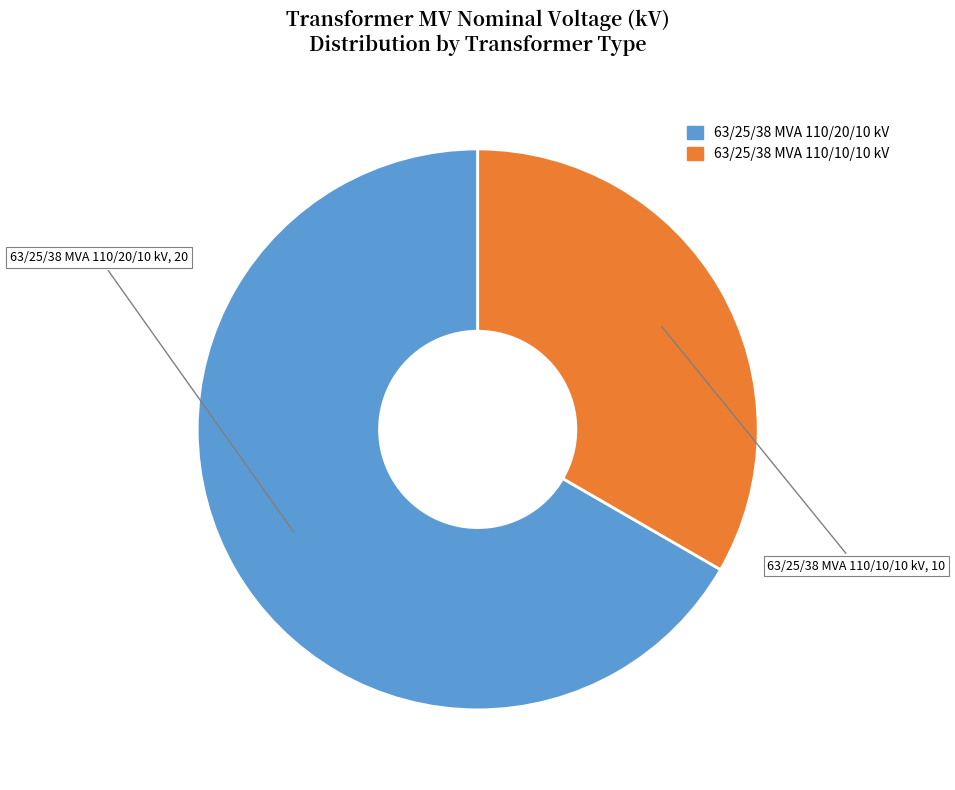

Rank the categories by value from highest to lowest.

63/25/38 MVA 110/20/10 kV, 63/25/38 MVA 110/10/10 kV